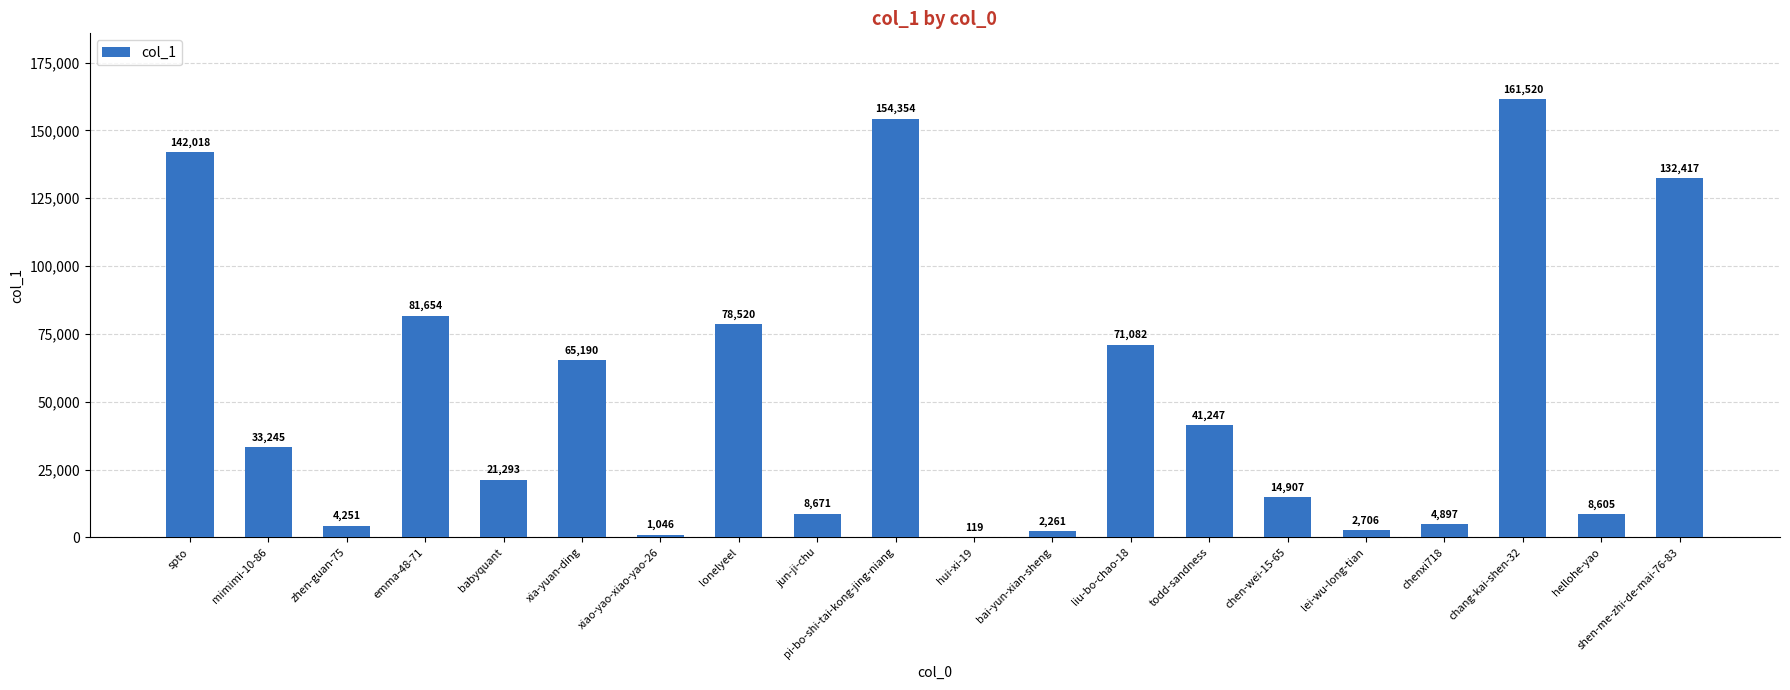

Which has a higher value, chen-wei-15-65 or liu-bo-chao-18?

liu-bo-chao-18